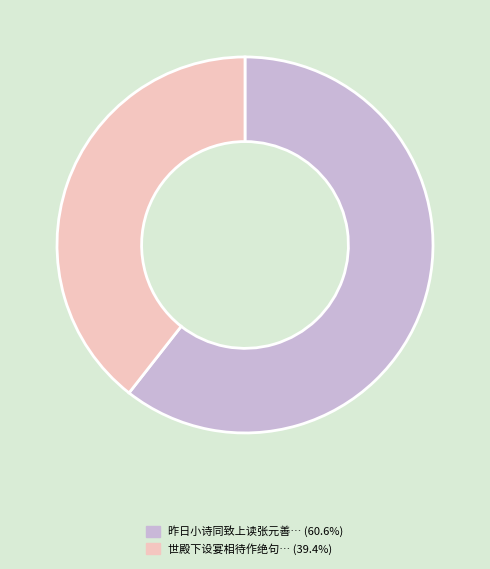

Does any single category account for the majority?

Yes